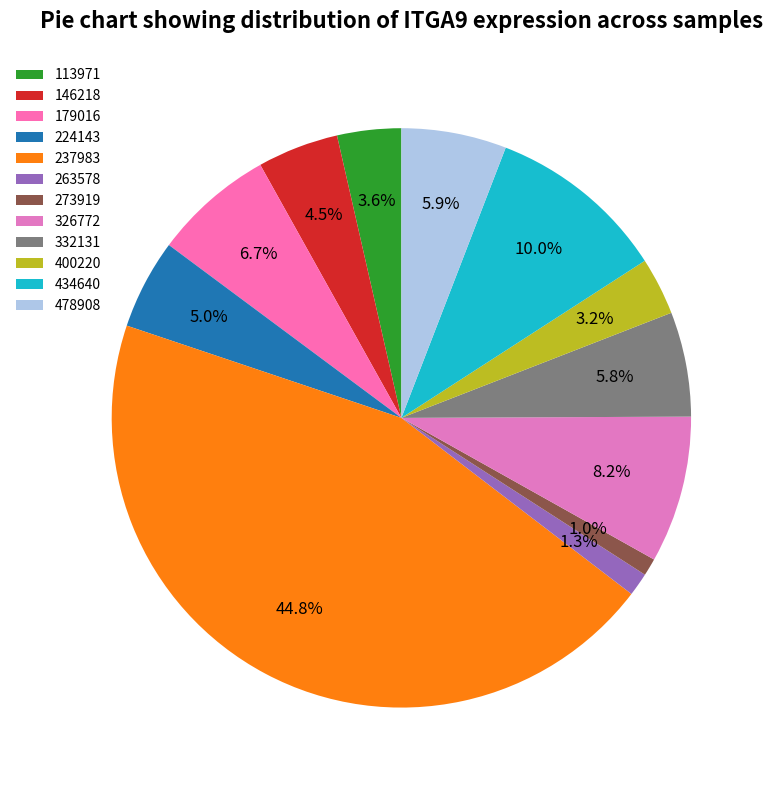

Do 332131 and 478908 together represent more than half of the pie?

No